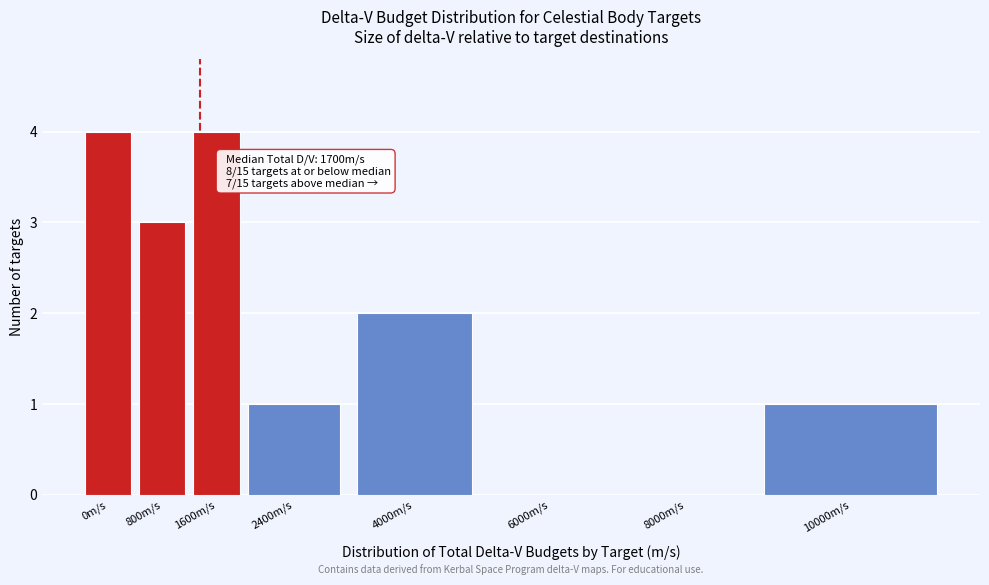

Reading left to right, list all the values displayed in this chart.

0m/s=4	800m/s=3	1600m/s=4	2400m/s=1	4000m/s=2	6000m/s=0	8000m/s=0	10000m/s=1